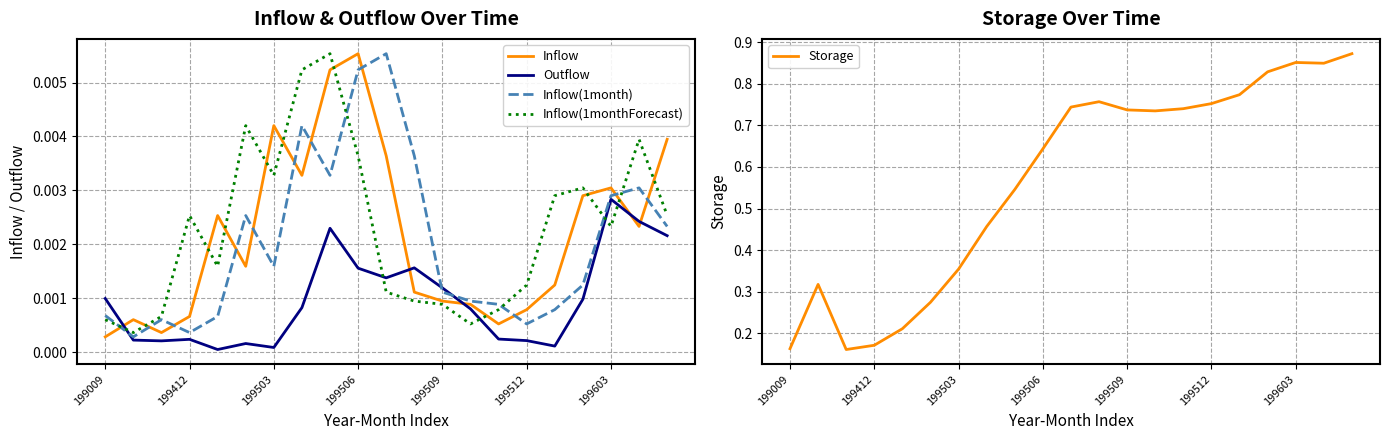

How many interior local peaks does the Inflow series have?

5